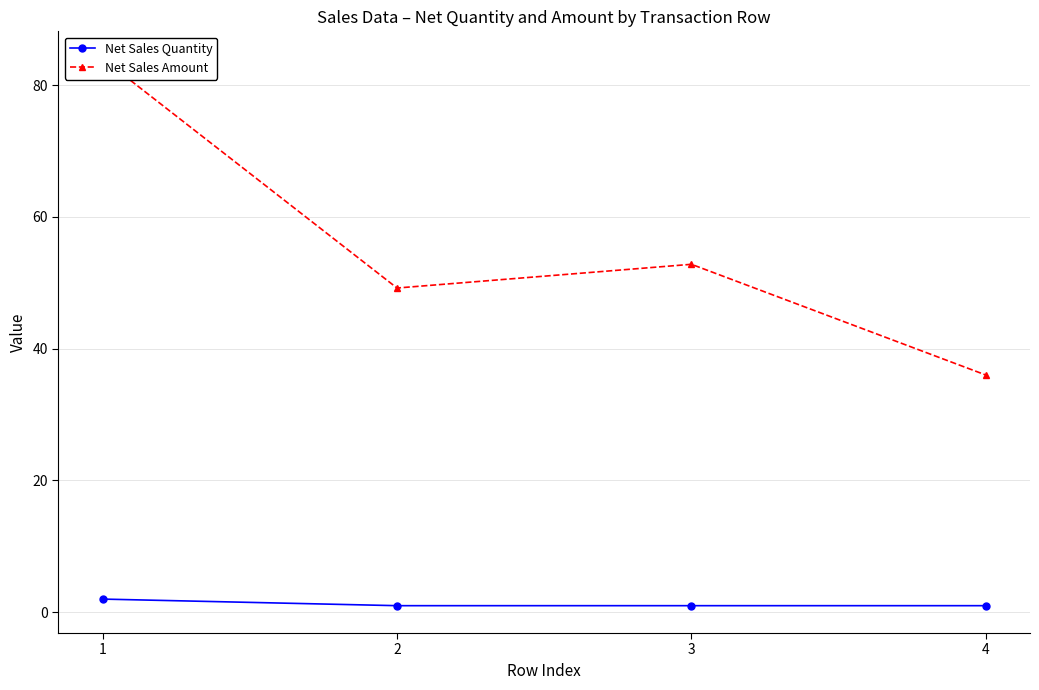

List the series in order of their overall mean, highest first.

Net Sales Amount, Net Sales Quantity